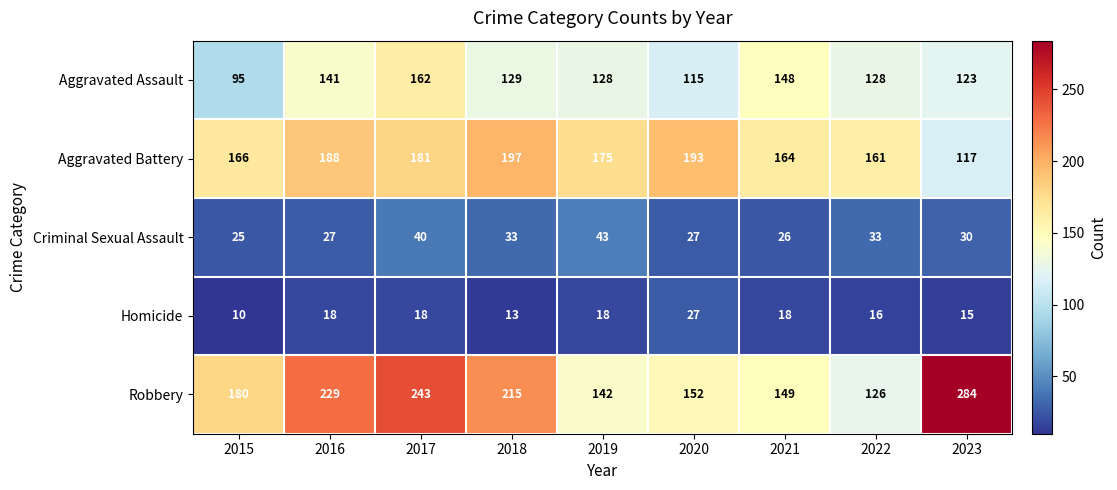

The Criminal Sexual Assault series shows 17 at 2015. True or false?

False